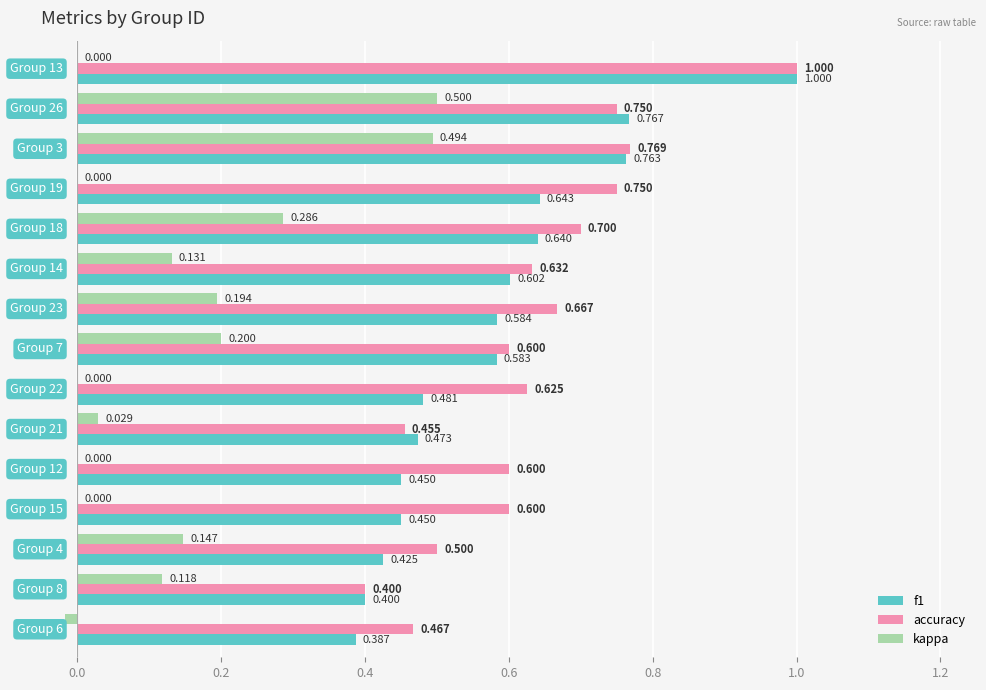

What is the sum of all accuracy values?

9.5